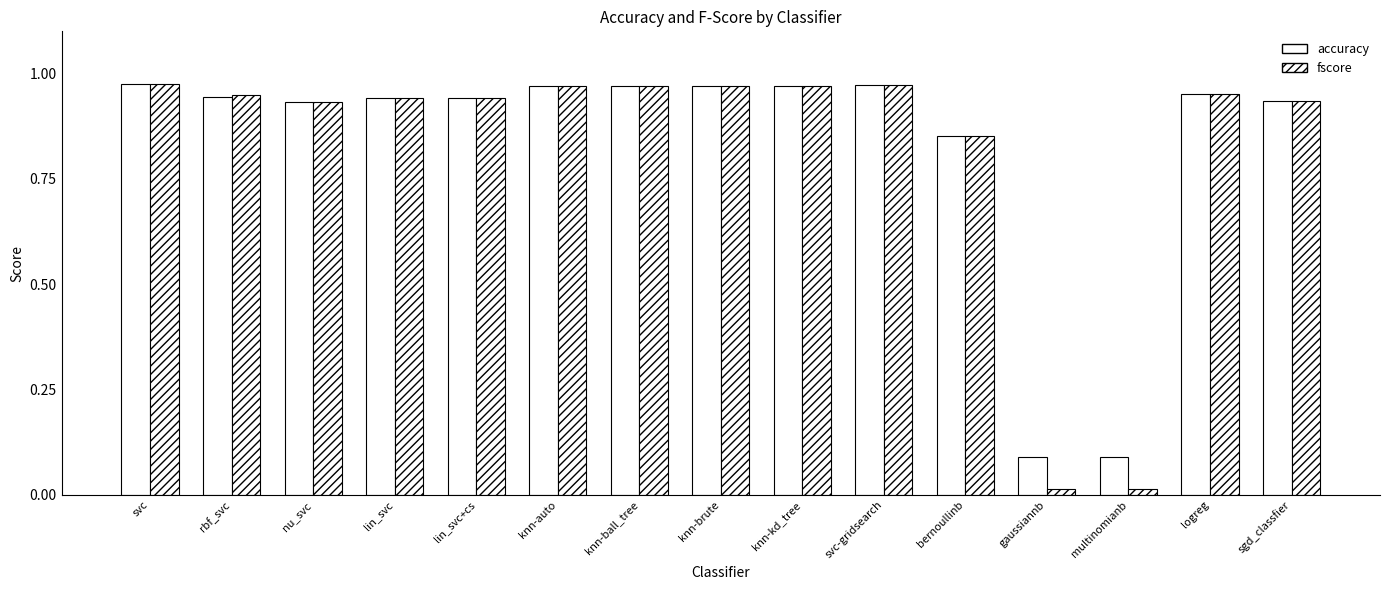

Reading left to right, list all the values displayed in this chart.

accuracy: 1.0	0.9	0.9	0.9	0.9	1.0	1.0	1.0	1.0	1.0	0.9	0.1	0.1	1.0	0.9
fscore: 1.0	0.9	0.9	0.9	0.9	1.0	1.0	1.0	1.0	1.0	0.9	0.0	0.0	1.0	0.9